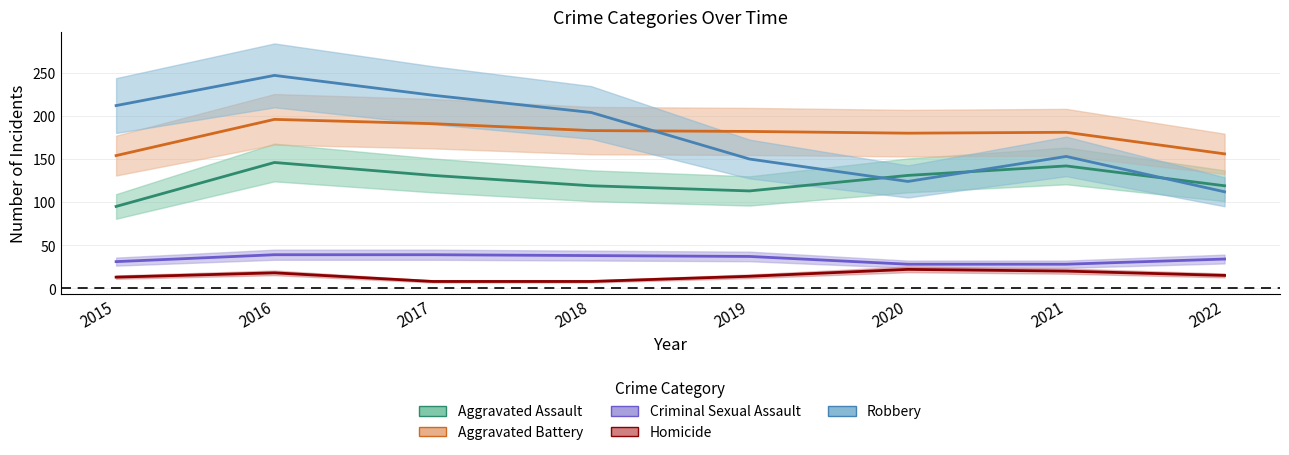

Rank the categories by Homicide value from highest to lowest.

2020, 2021, 2016, 2022, 2019, 2015, 2017, 2018